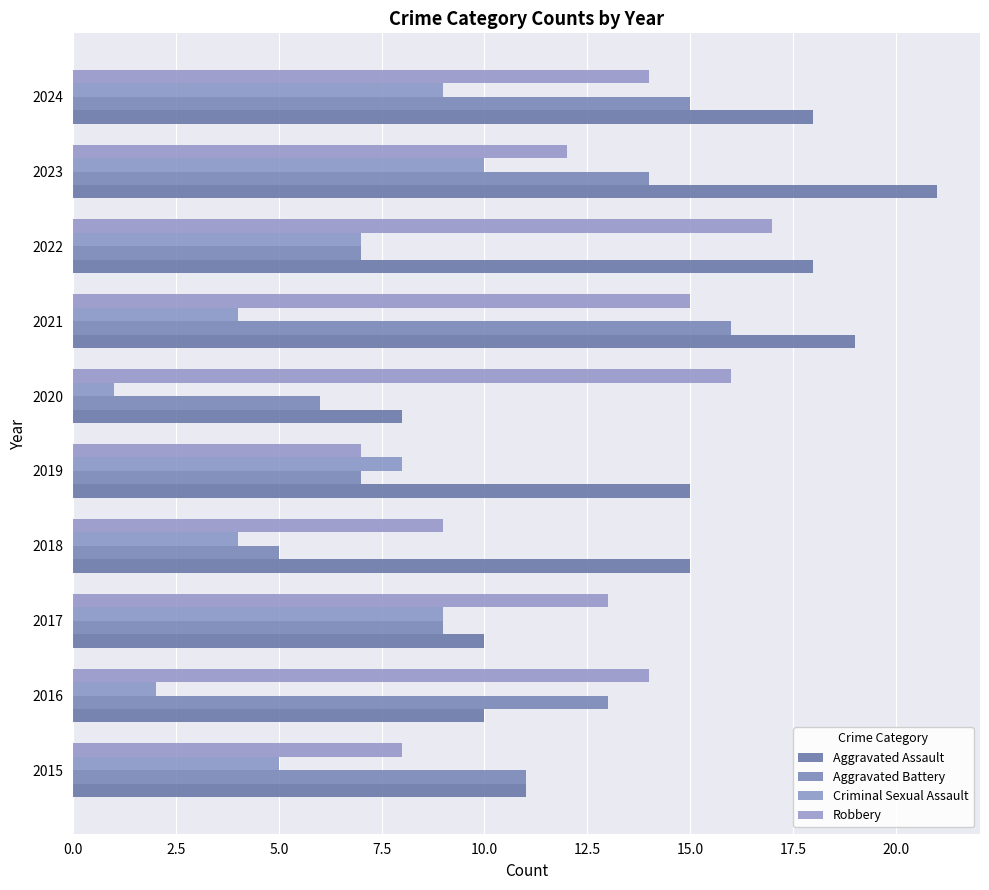

What are all the series names shown in the legend?

Aggravated Assault, Aggravated Battery, Criminal Sexual Assault, Robbery